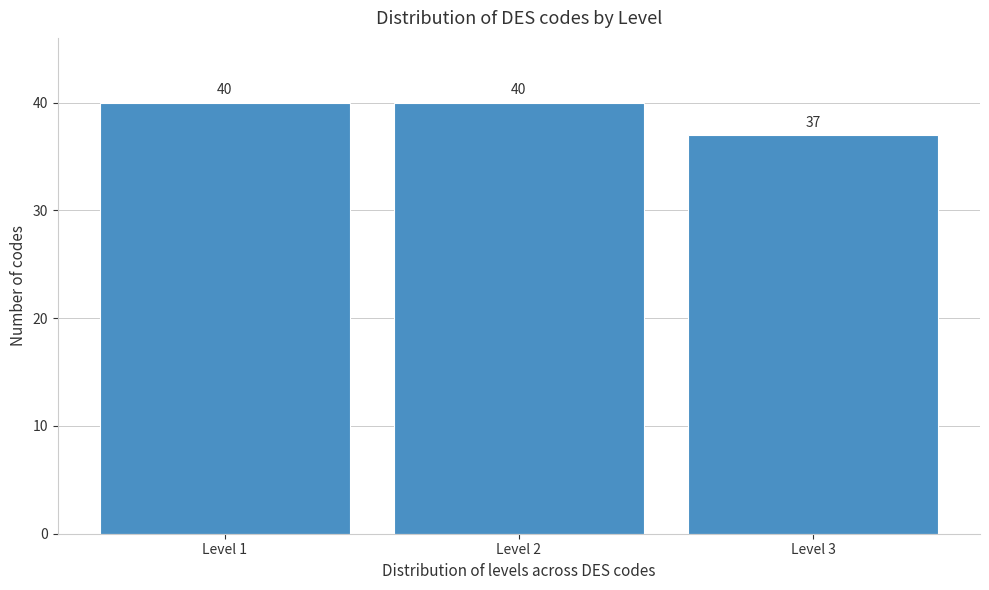

Reading left to right, what are all the values shown in this chart?

Level 1=40	Level 2=40	Level 3=37